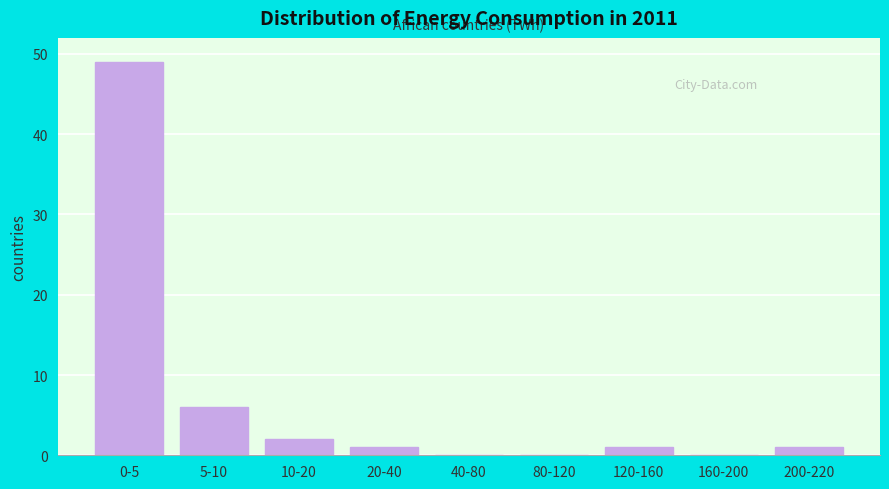

Reading left to right, transcribe all the data shown in this chart.

0-5=49	5-10=6	10-20=2	20-40=1	40-80=0	80-120=0	120-160=1	160-200=0	200-220=1